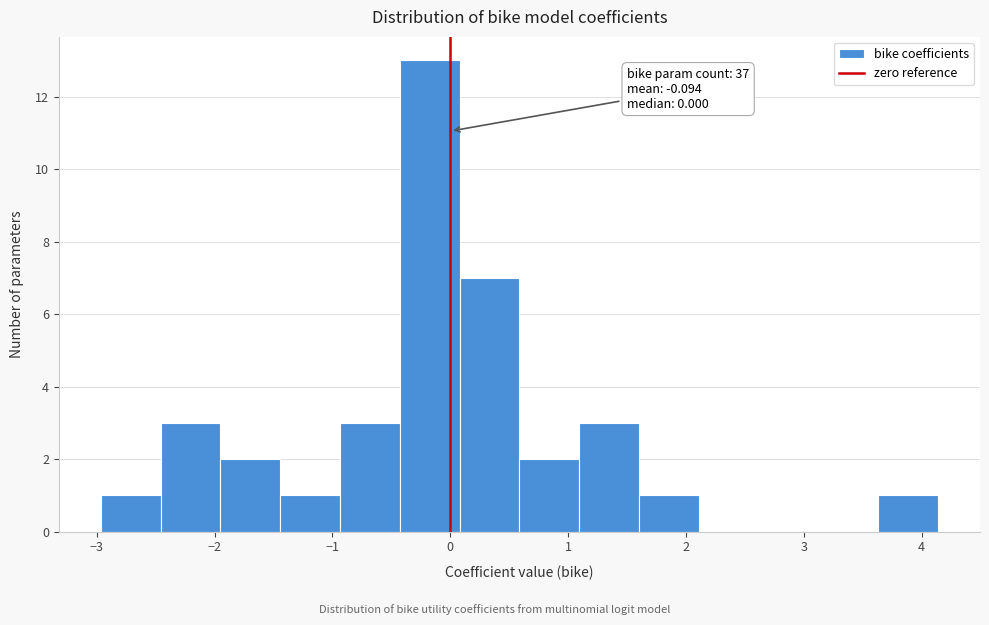

Which range on the x-axis has the tallest bar?

-0.4 to 0.1